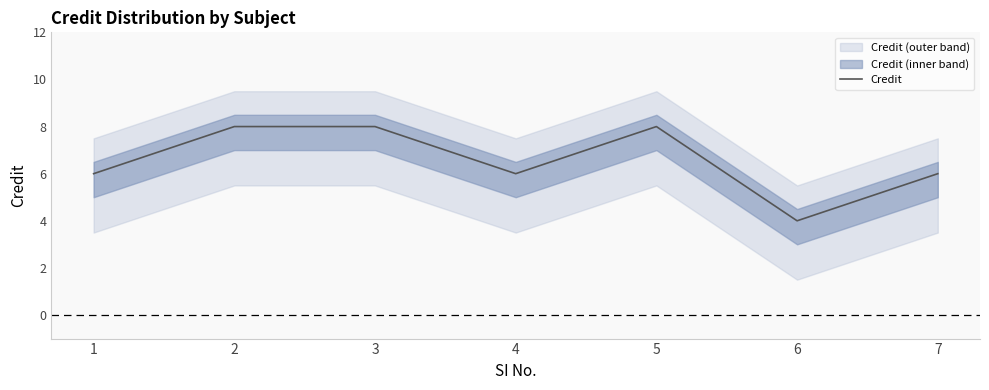

How many data points are less than 6?

1